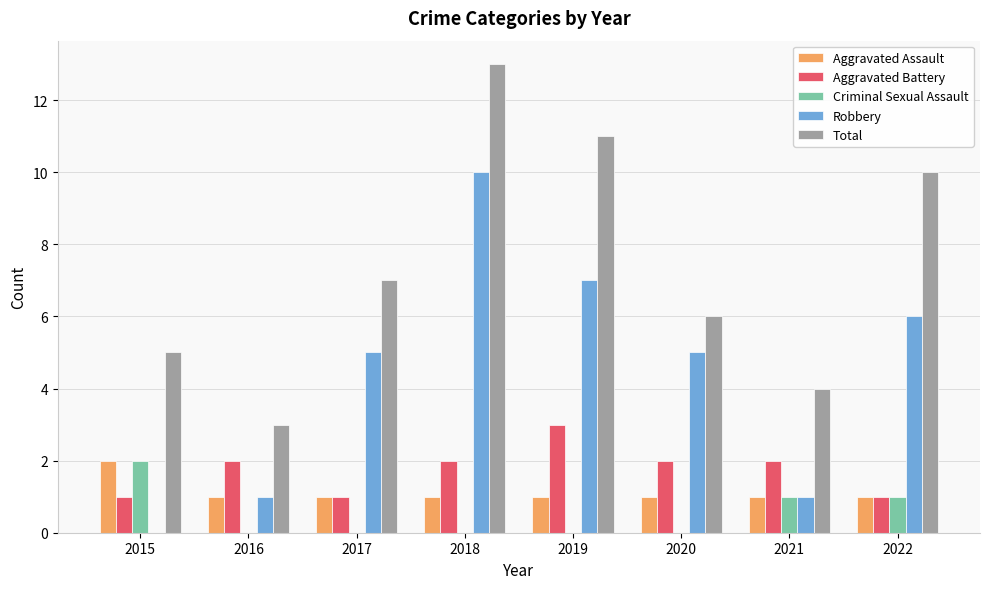

Where is Total nearest to the value 8?

2017